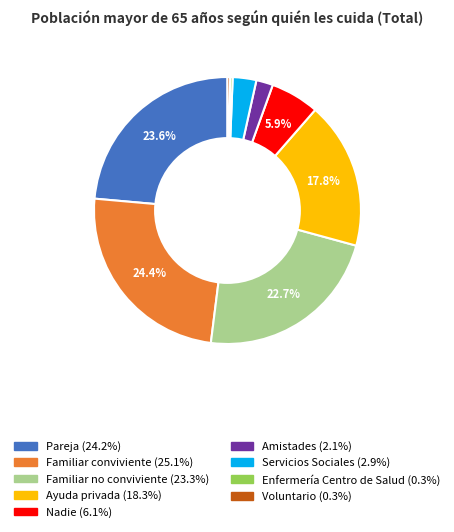

To the nearest percent, what is the combined percentage of Enfermería Centro de Salud and Ayuda privada?

18%